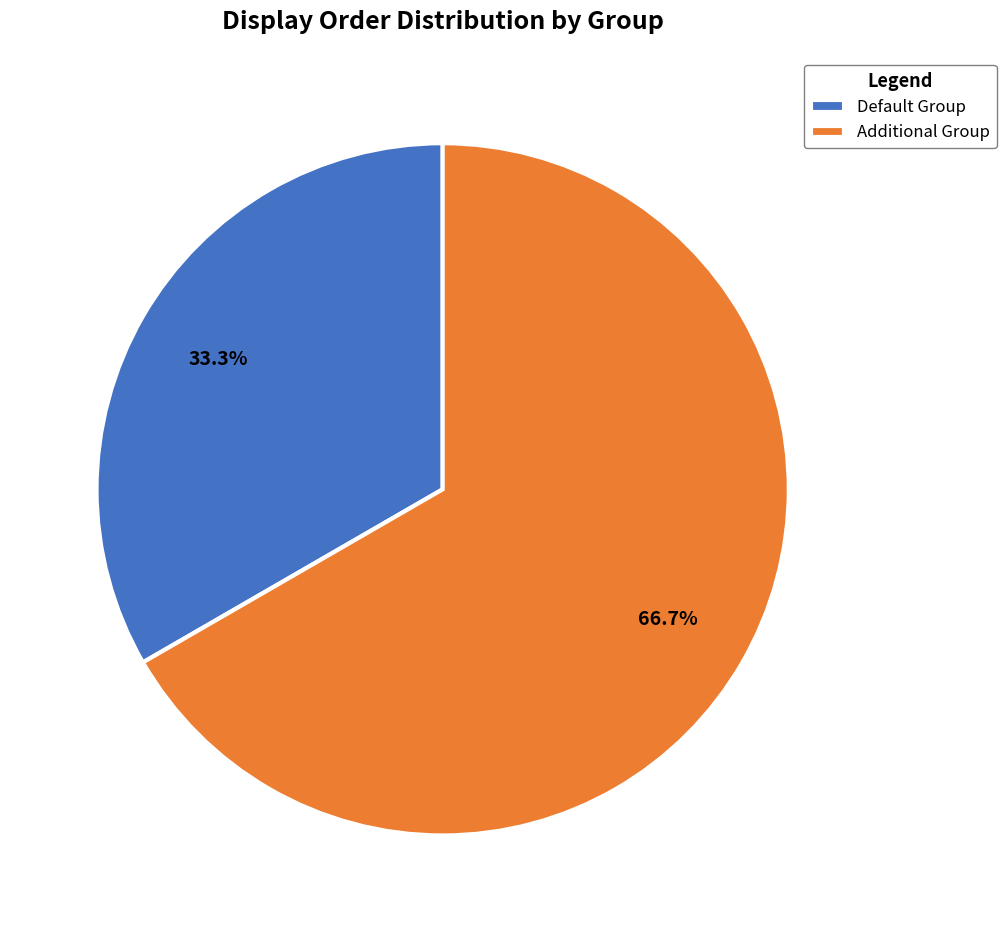

To the nearest percent, what percentage of the pie is Default Group?

33%